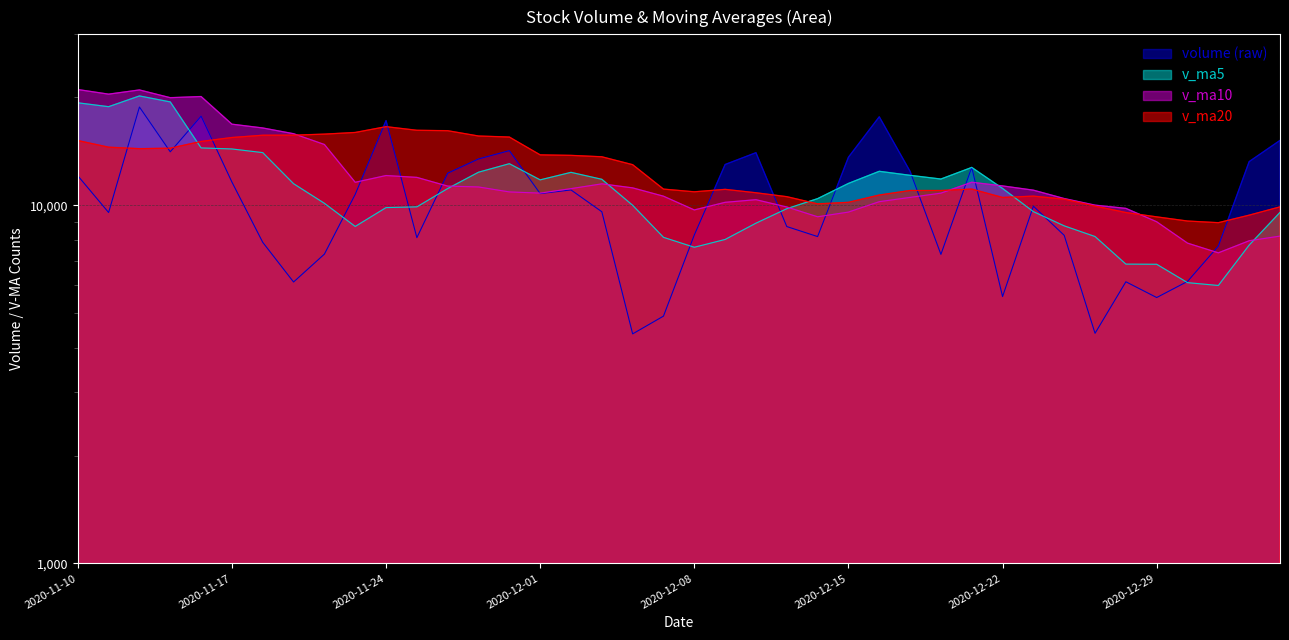

At how many categories does at least one series exceed 7049?

40